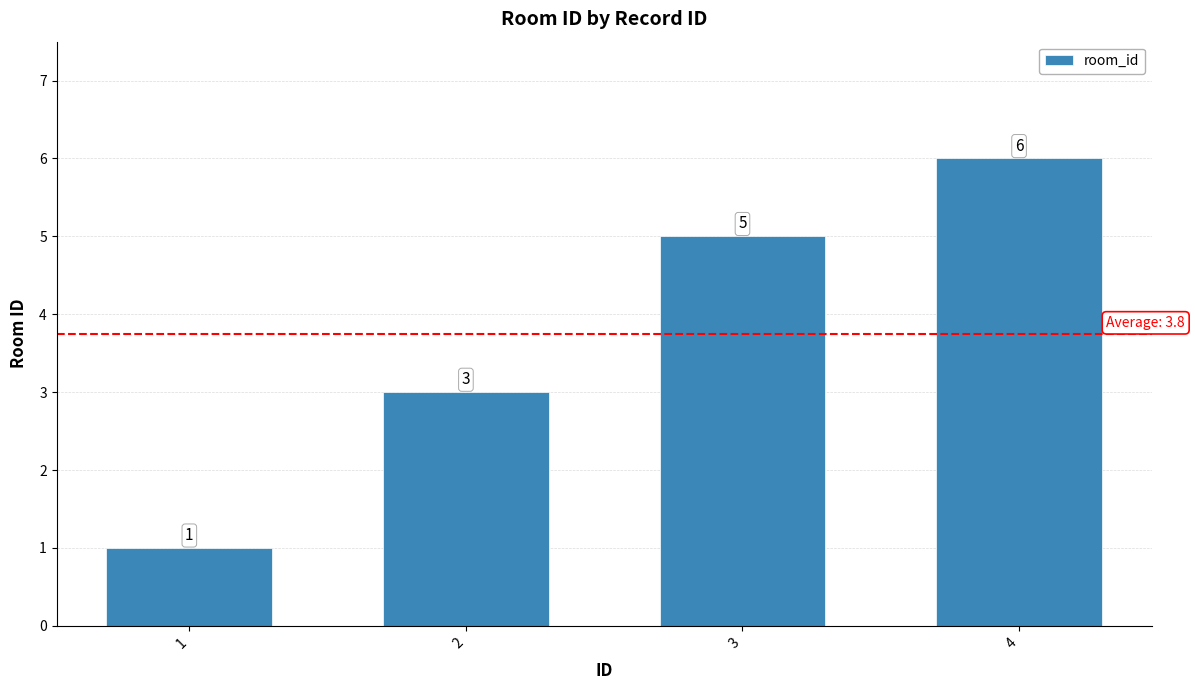

What is the sum of all values?

15